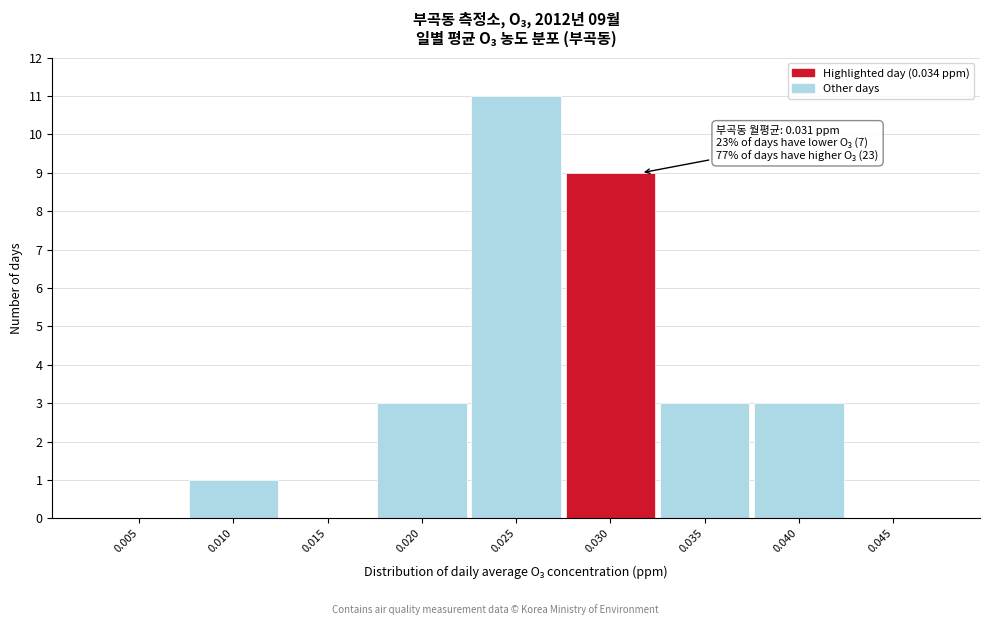

Reading left to right, extract all data points from this chart.

0.005=0	0.010=1	0.015=0	0.020=3	0.025=11	0.030=9	0.035=3	0.040=3	0.045=0